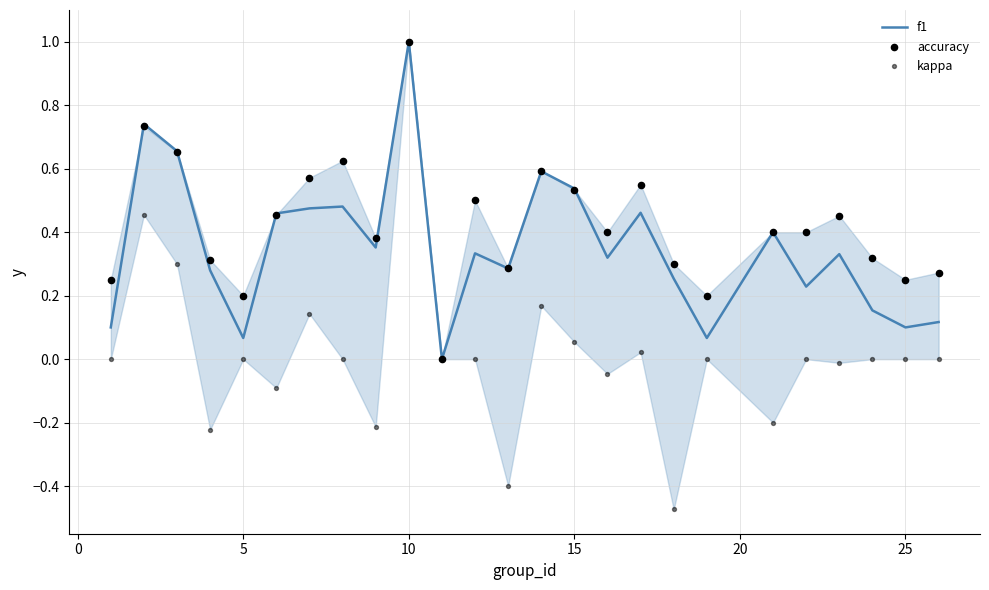

At how many categories does at least one series exceed 0?

24